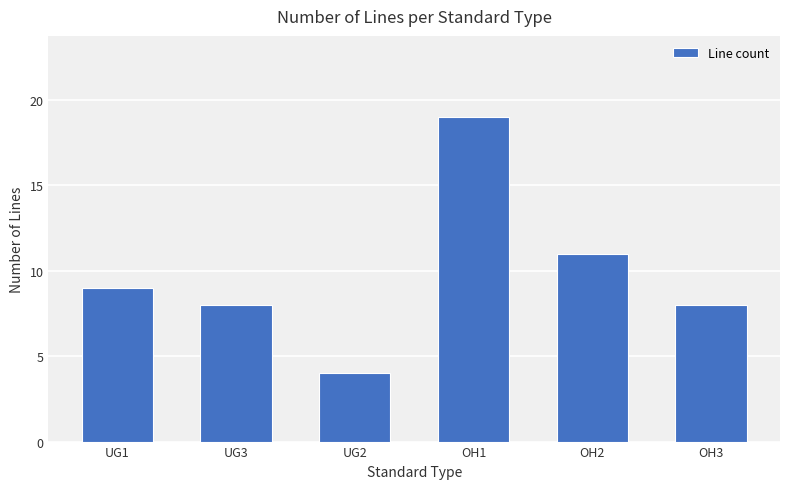

Is it true that the value at OH1 is 34?

False